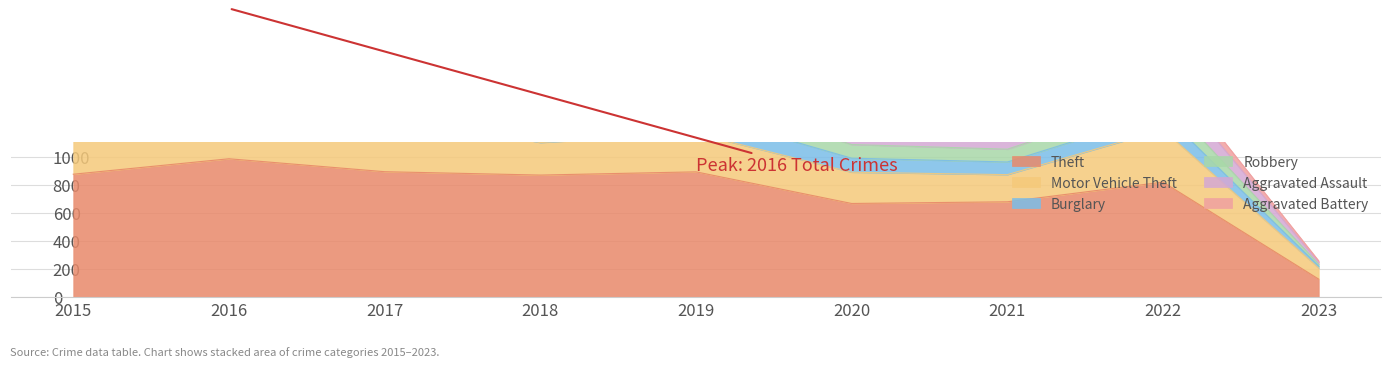

What is the maximum value shown in the chart?

984